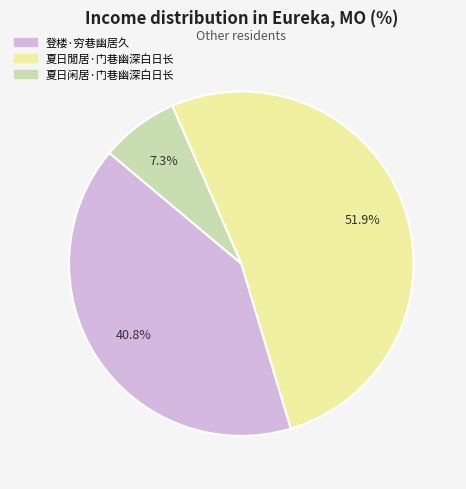

What percentage is the 登楼·穷巷幽居久 slice, to the nearest percent?

41%